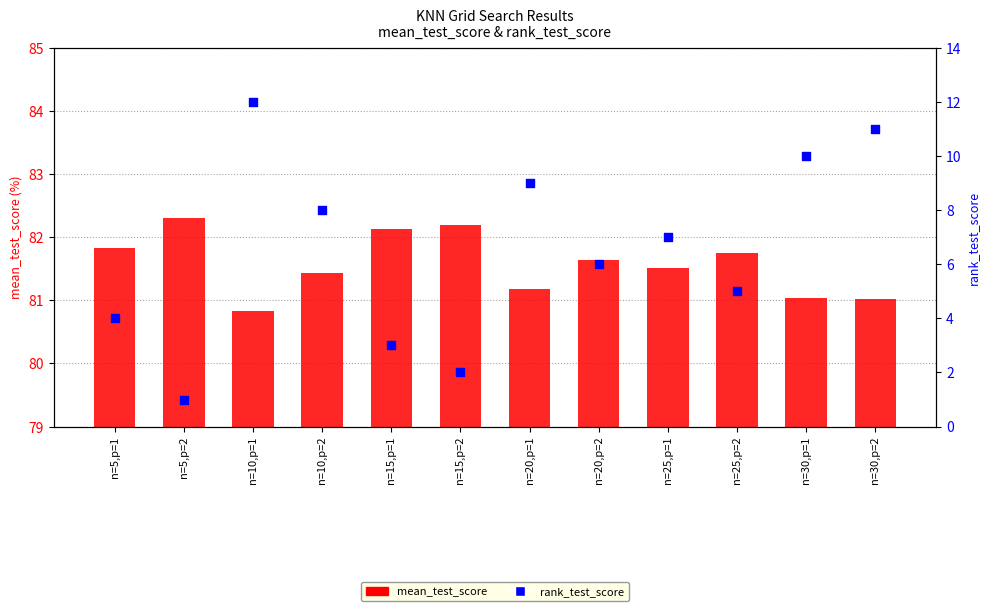

Which series contains the highest Y value?

mean_test_score